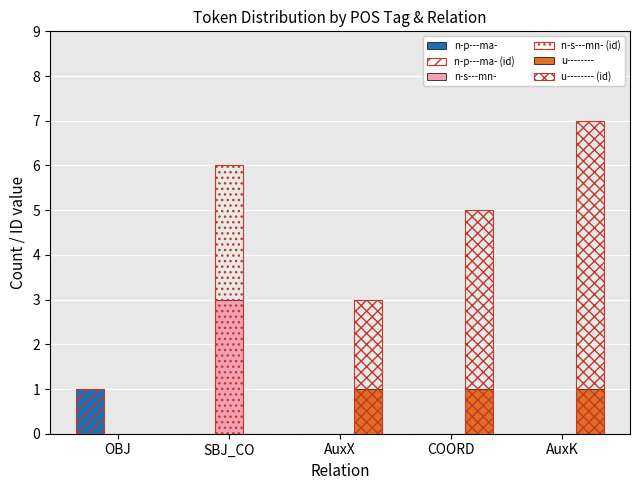

Which series has the largest total across all categories?

u-------- (id)